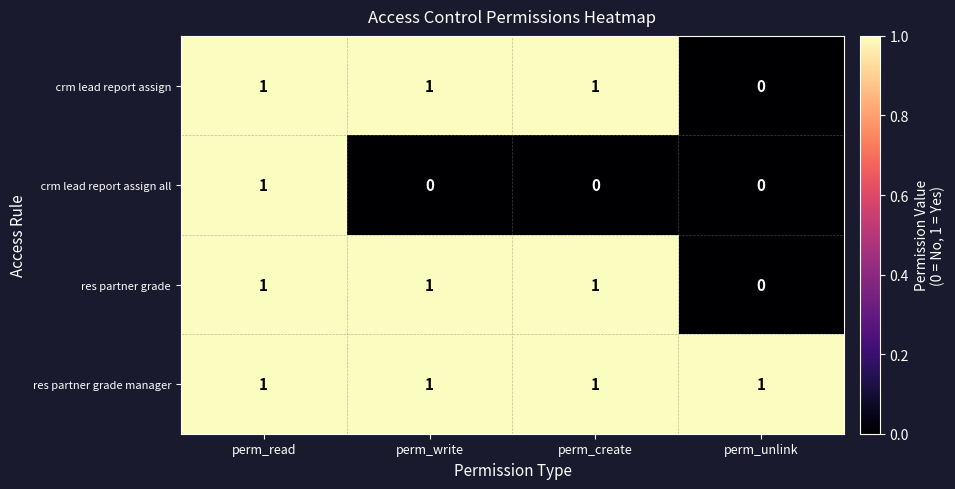

The value of res partner grade manager at perm_write is 1. True or false?

True